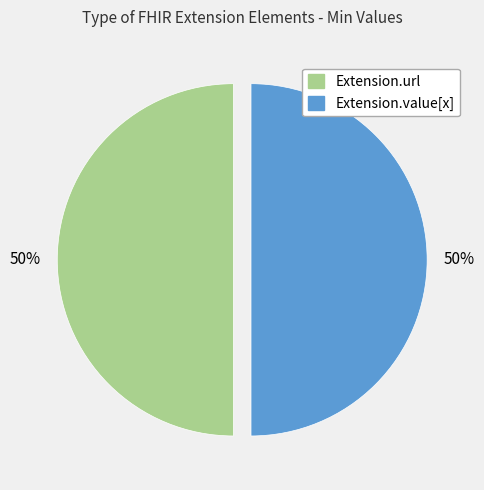

Count the number of slices in the pie.

2